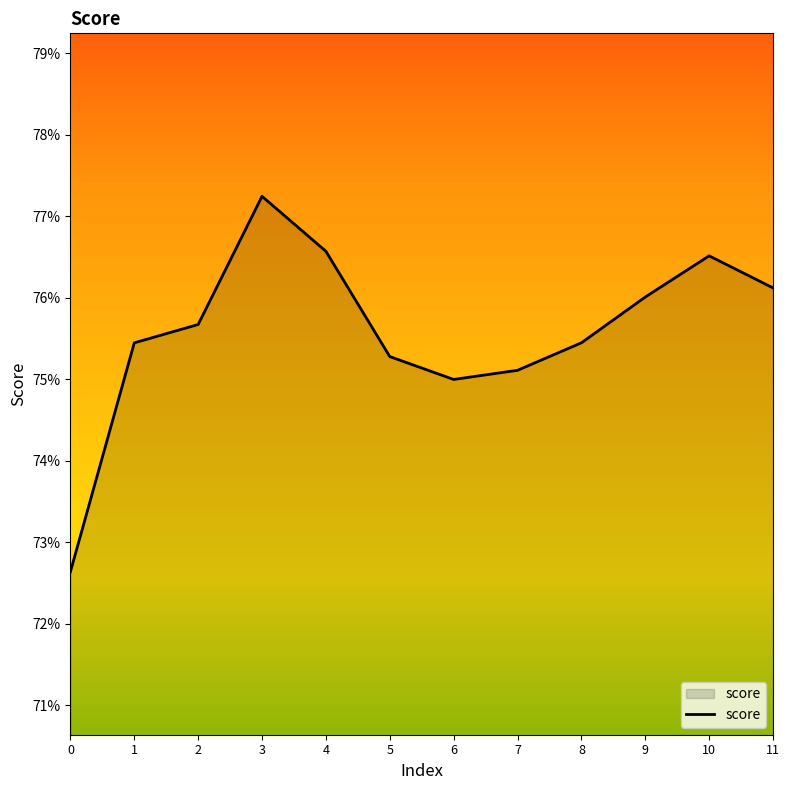

True or false: there are more than 0 points higher than both neighbors.

True